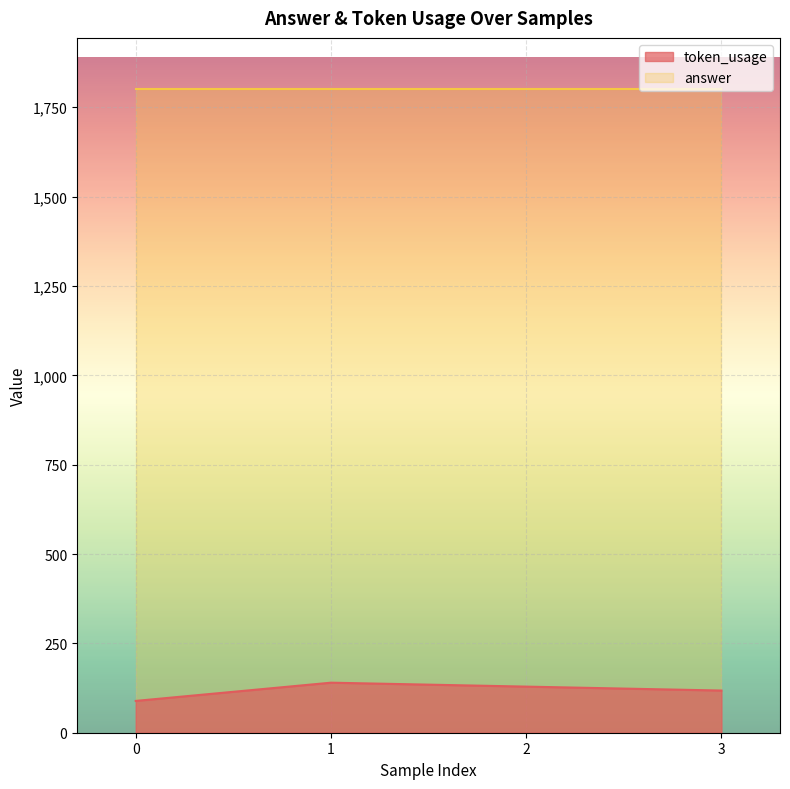

The value at 1 is 140. True or false?

True